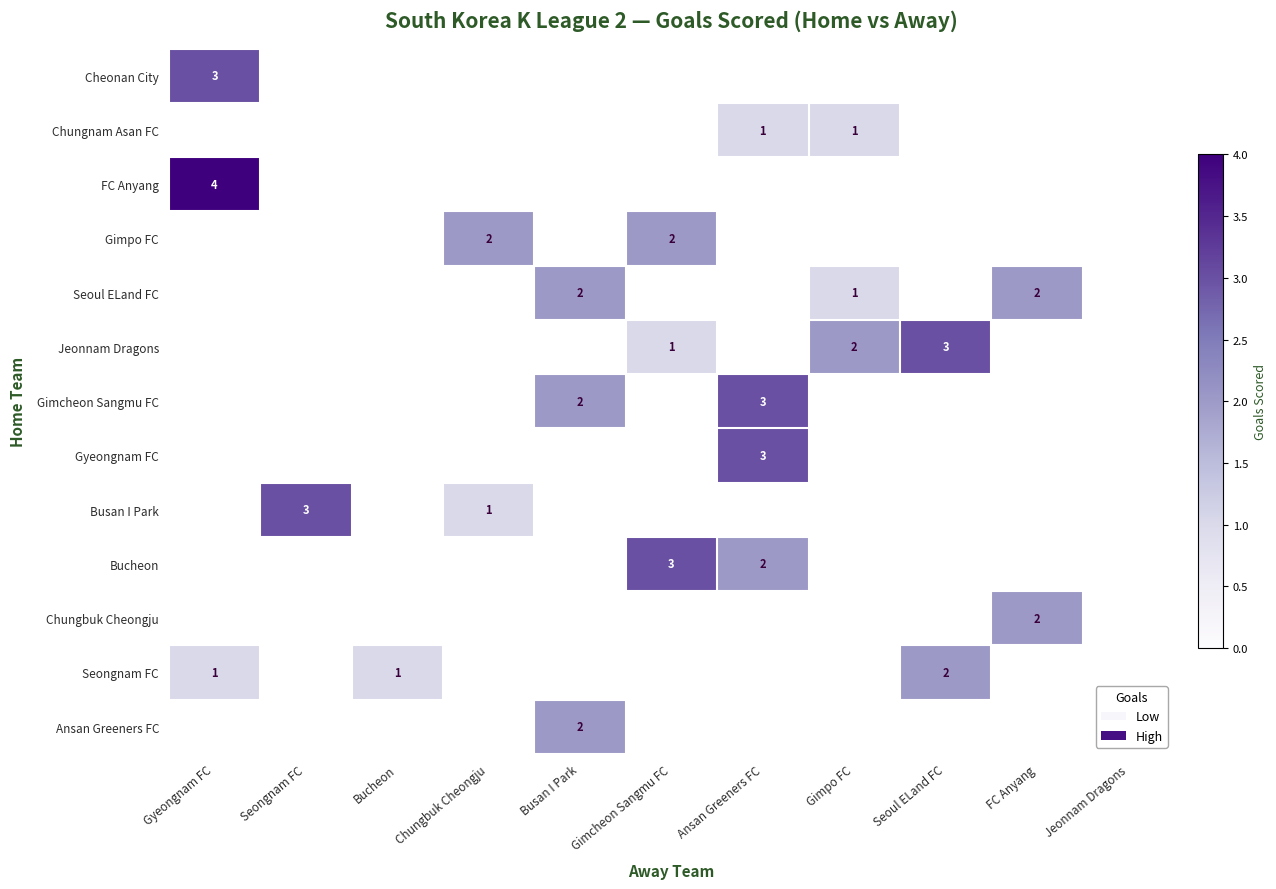

How many categories are shown in the chart?

11